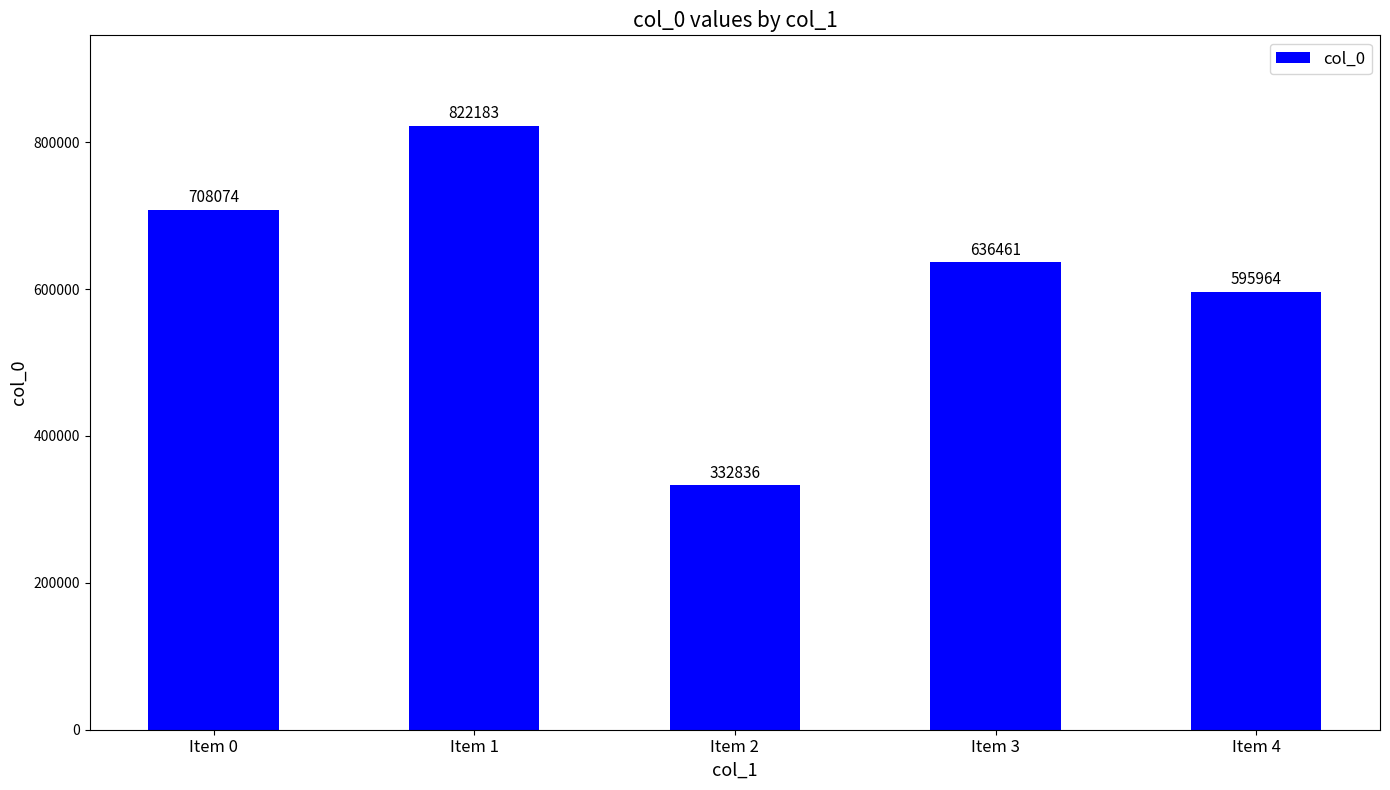

What value does the data have at Item 2?

332836